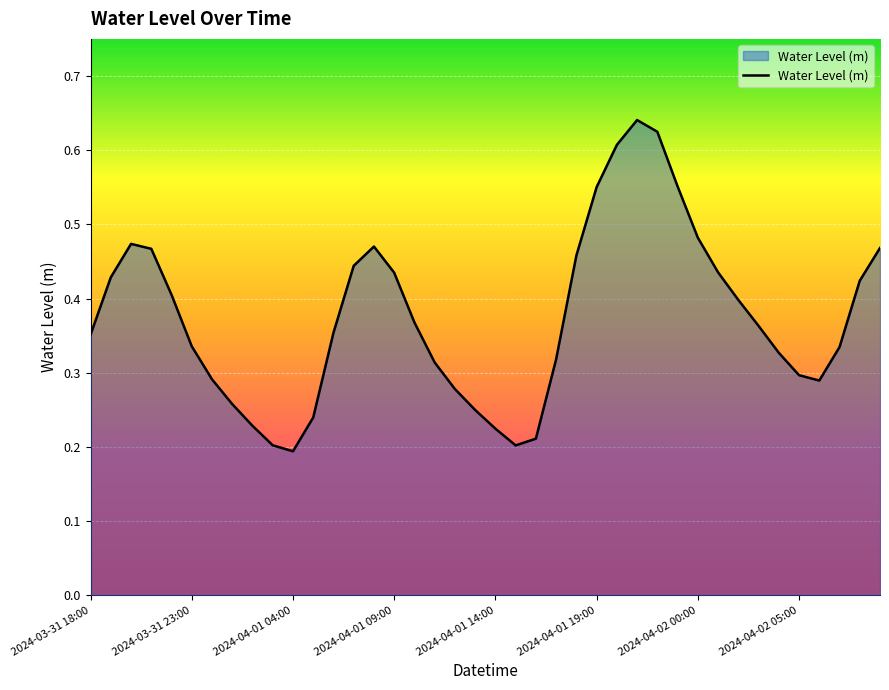

Which label corresponds to the smallest value in the chart?

2024-04-01 04:00